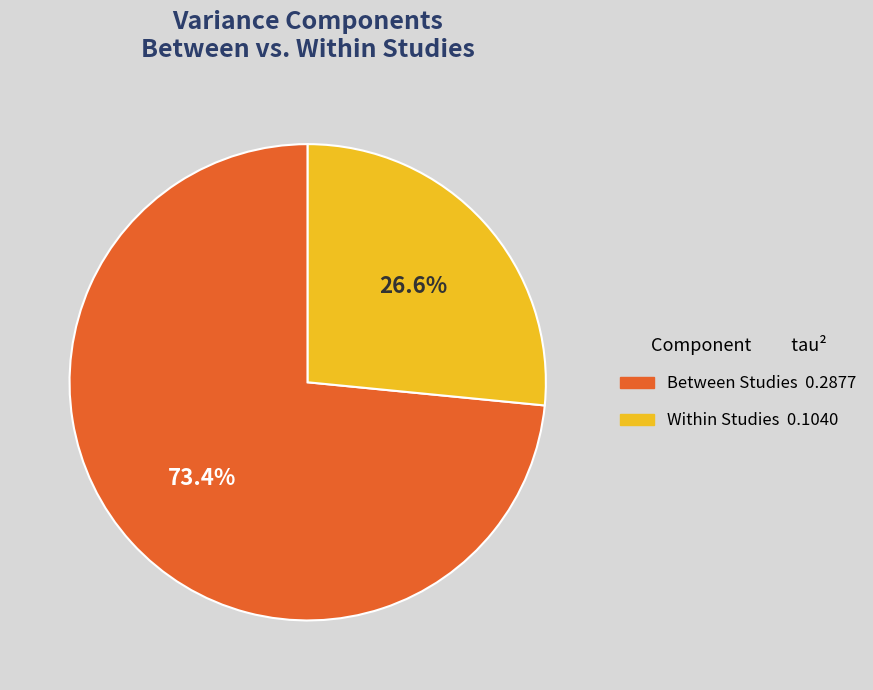

Count the number of slices in the pie.

2